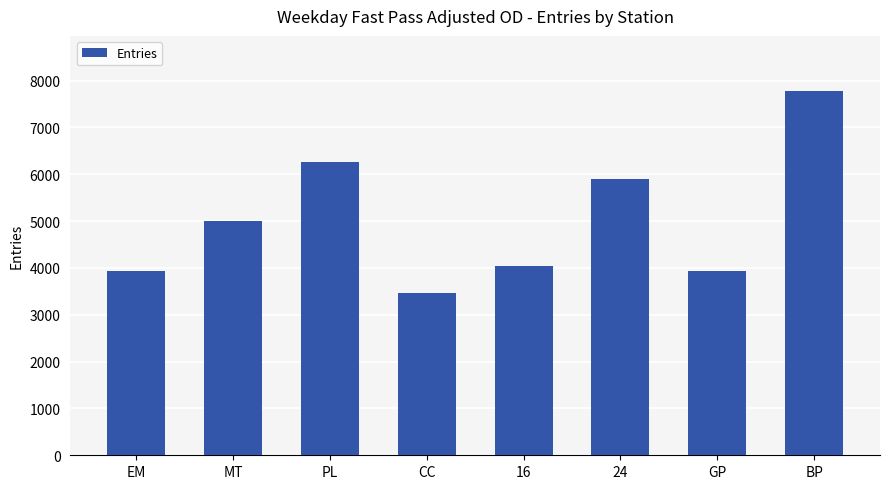

At which category does the chart reach its peak across all series?

BP